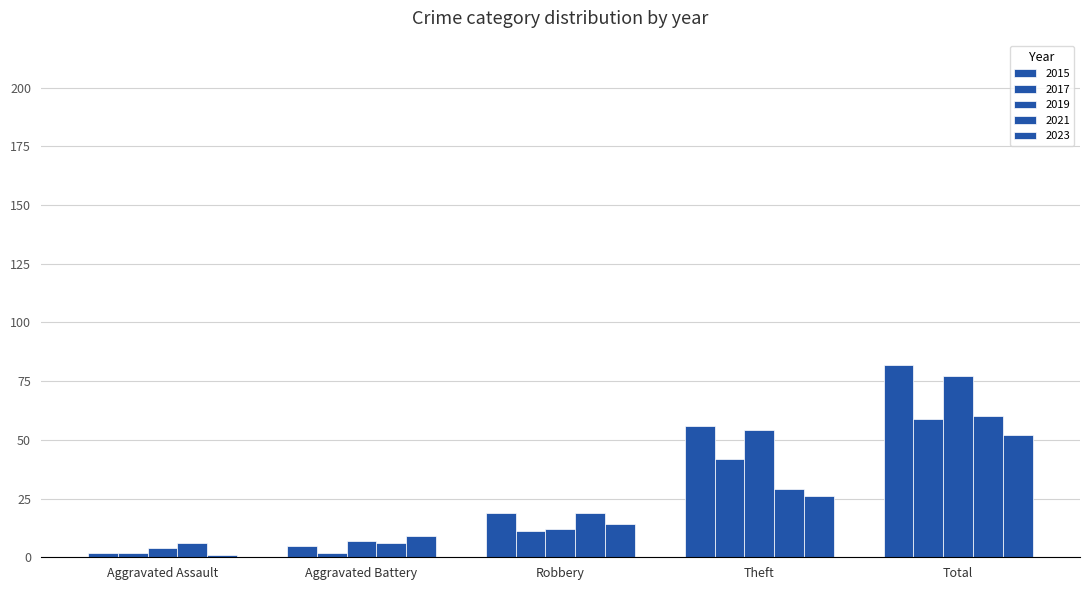

How many groups of bars are there?

5